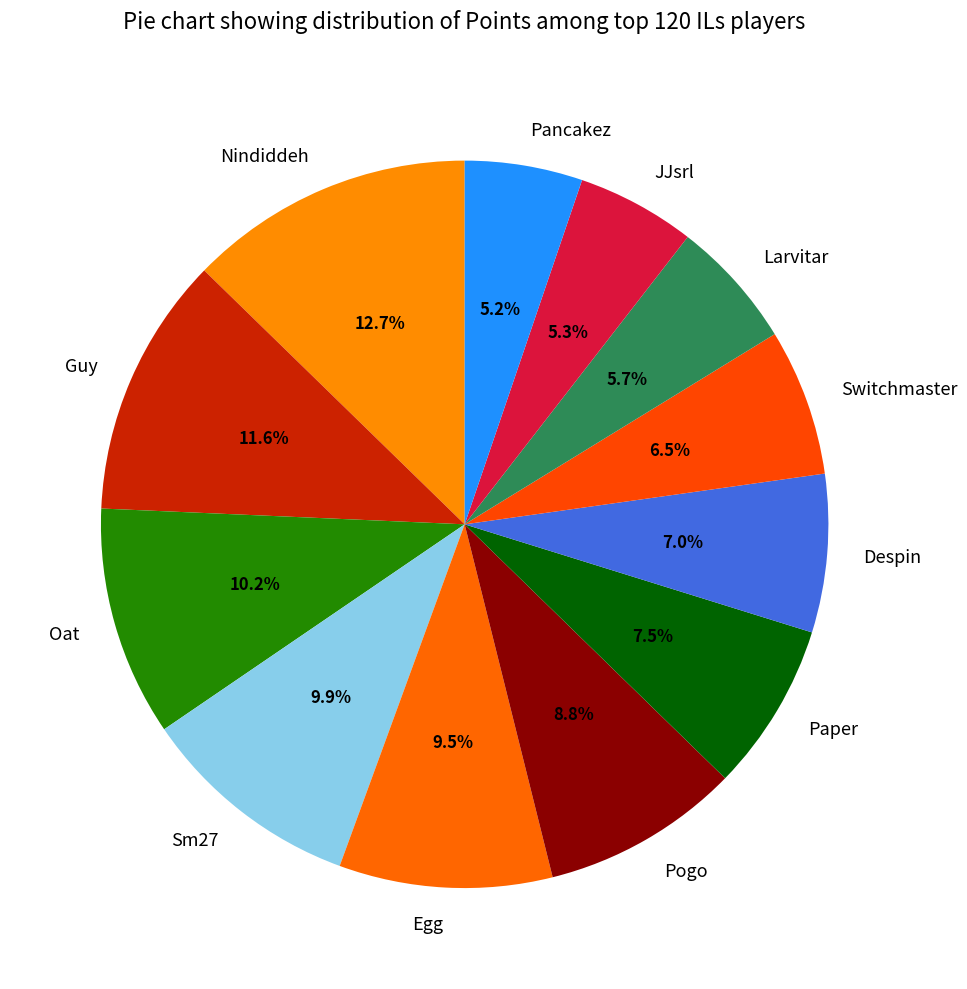

What is the largest slice in the pie chart?

Nindiddeh